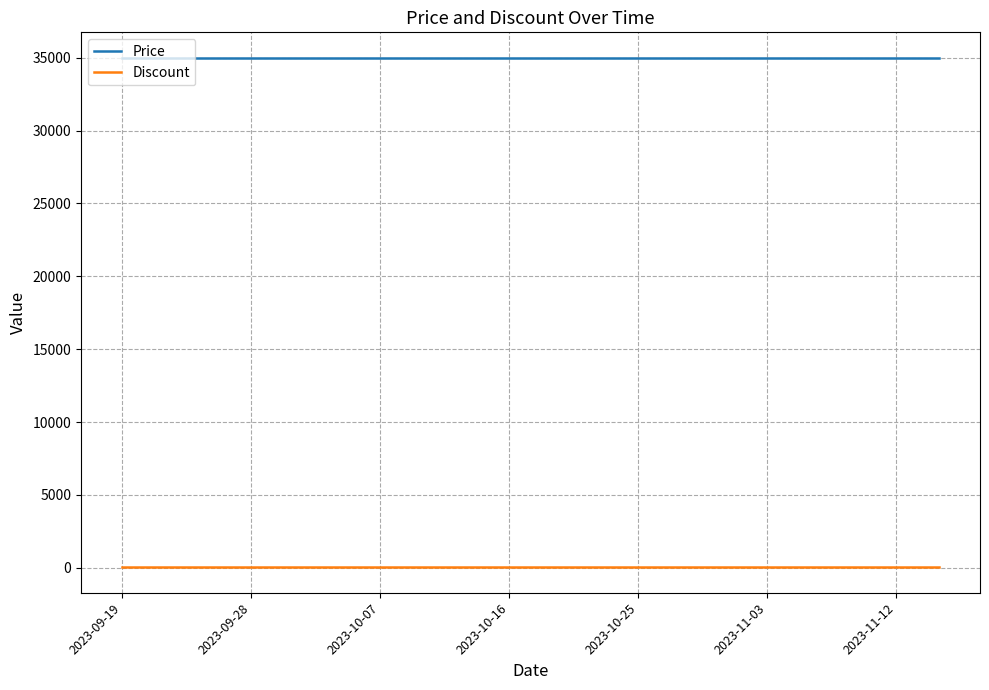

Which series has the largest total across all categories?

Price